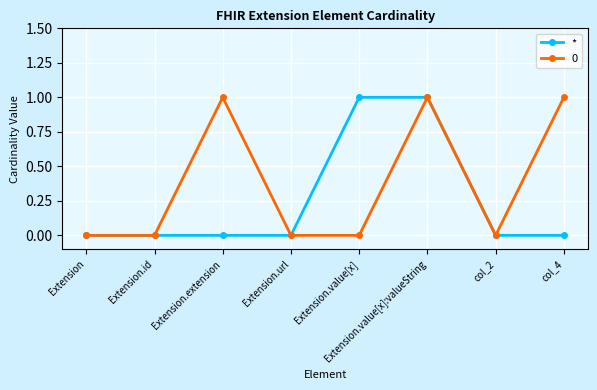

At which category is the sum across all series the highest?

Extension.value[x]:valueString